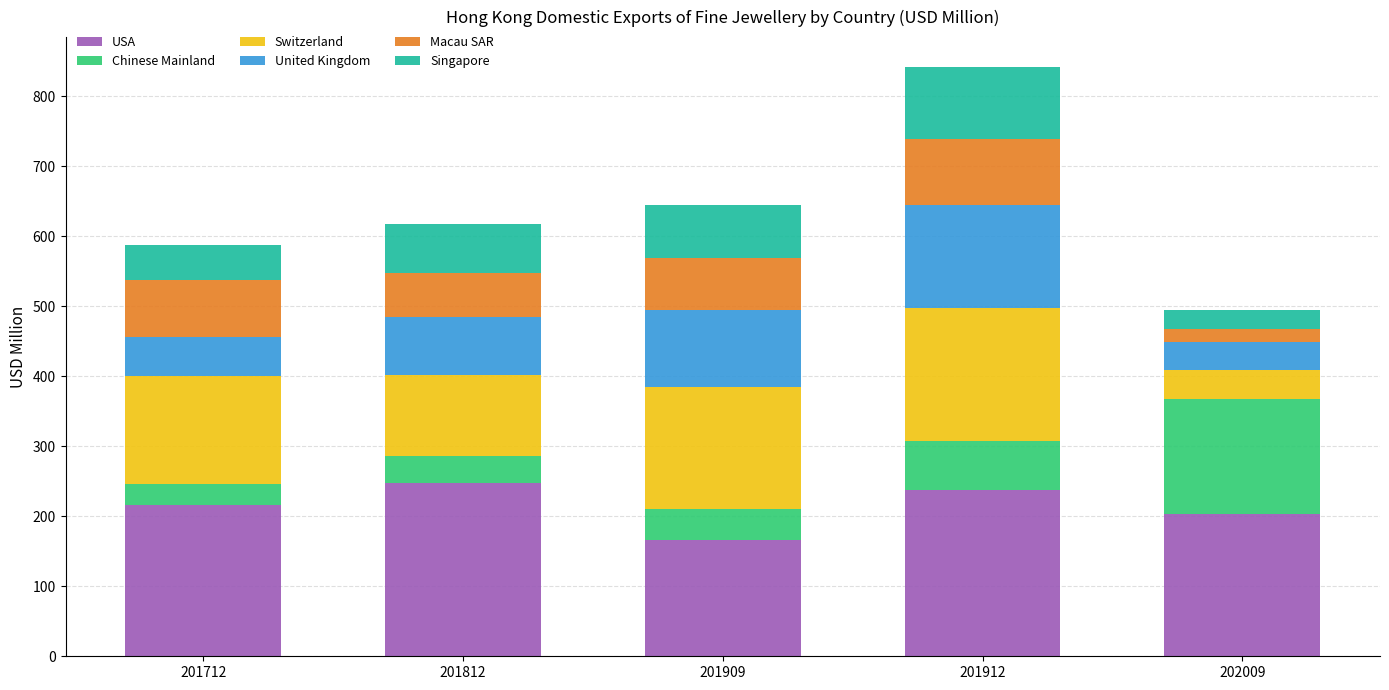

At which label does USA reach its minimum?

201909